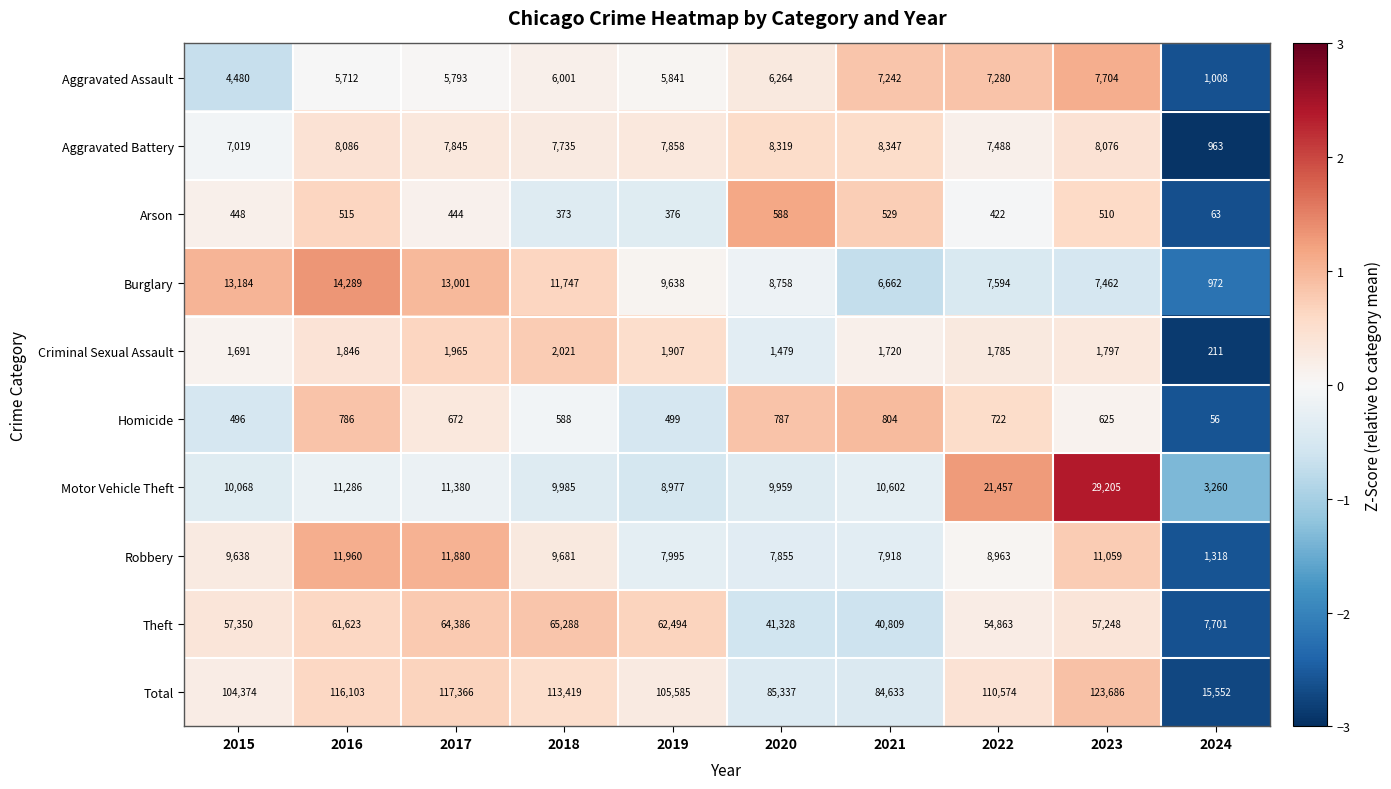

Is the value of Motor Vehicle Theft at 2016 greater than the value of Burglary at 2018?

No